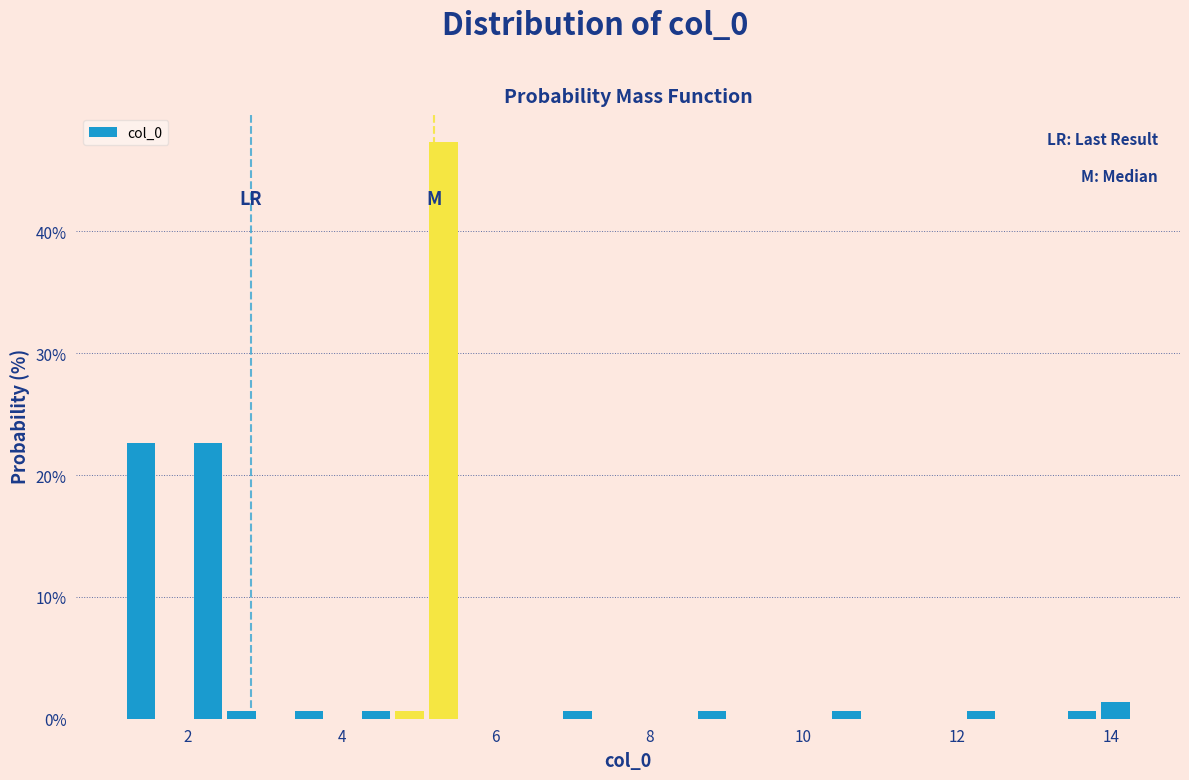

Read against the x-axis, roughly where is the centre of the tallest bar?

5.4